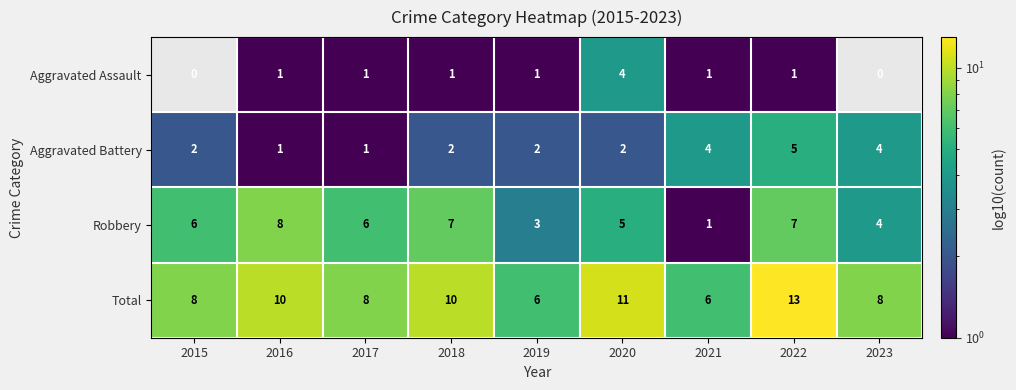

The Aggravated Assault series shows 1 at 2022. True or false?

True